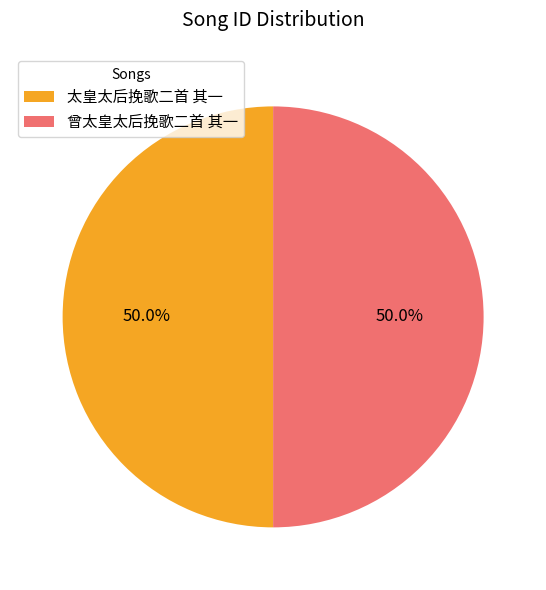

Count the number of slices in the pie.

2